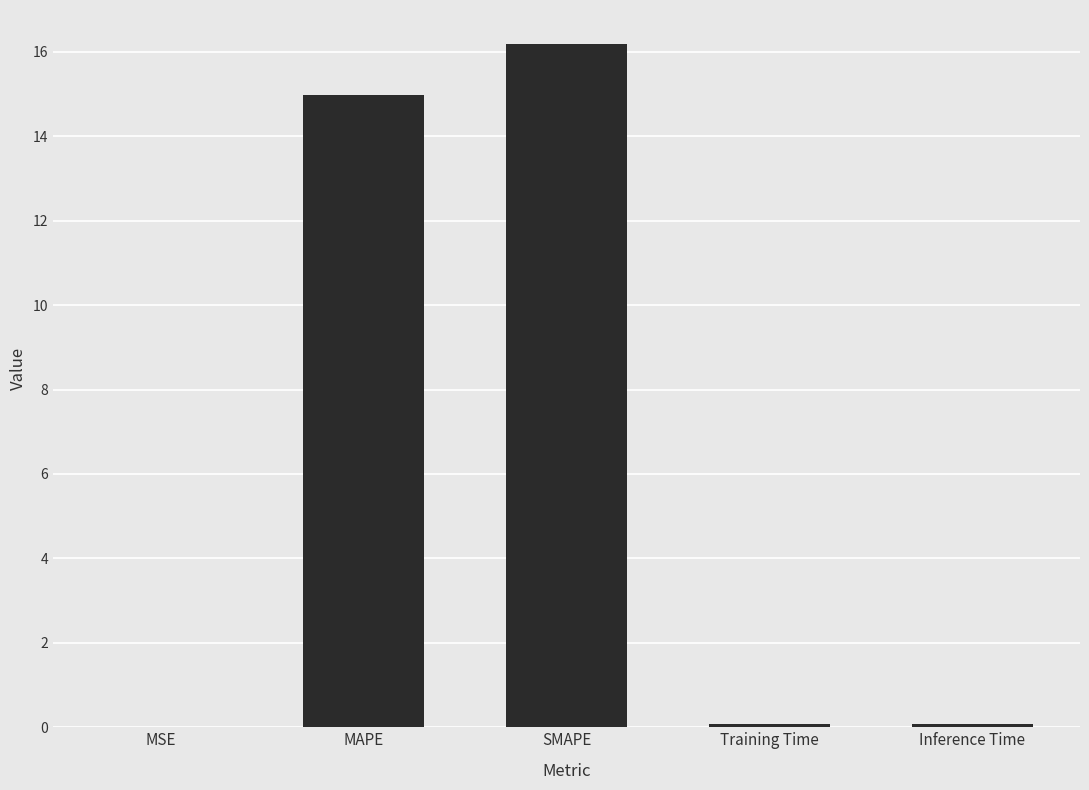

What is the maximum value shown in the chart?

16.2